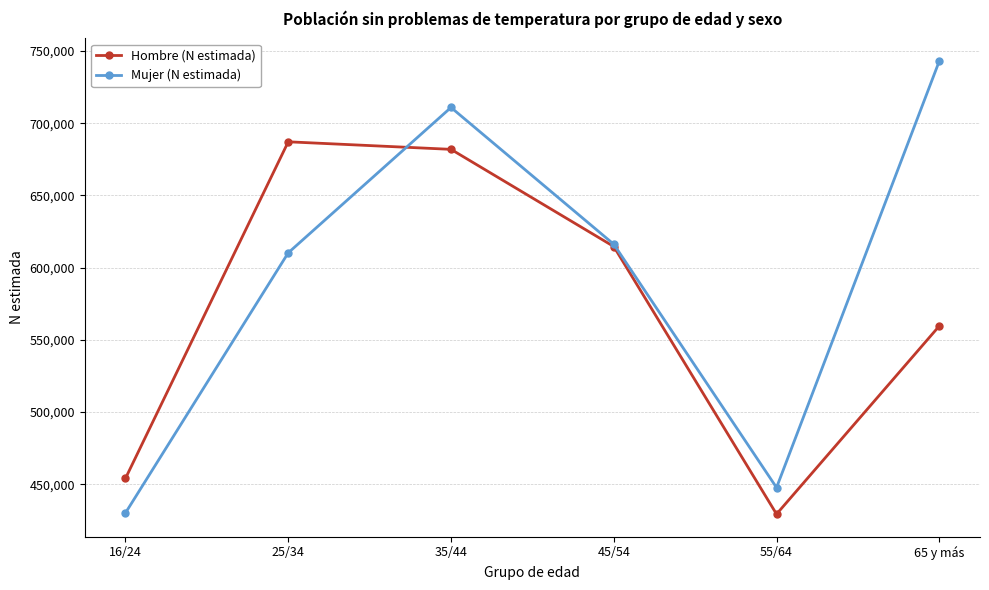

True or false: Mujer (N estimada) and Hombre (N estimada) cross at least once.

True